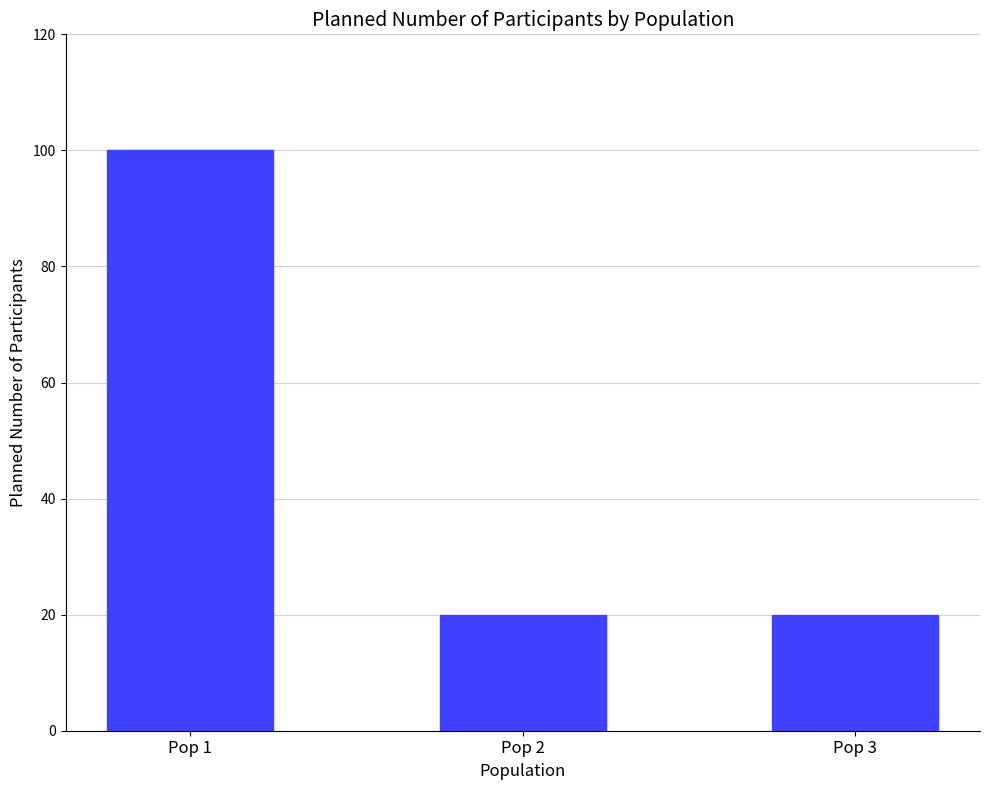

Reading right to left, transcribe all the data shown in this chart.

Pop 3=20	Pop 2=20	Pop 1=100